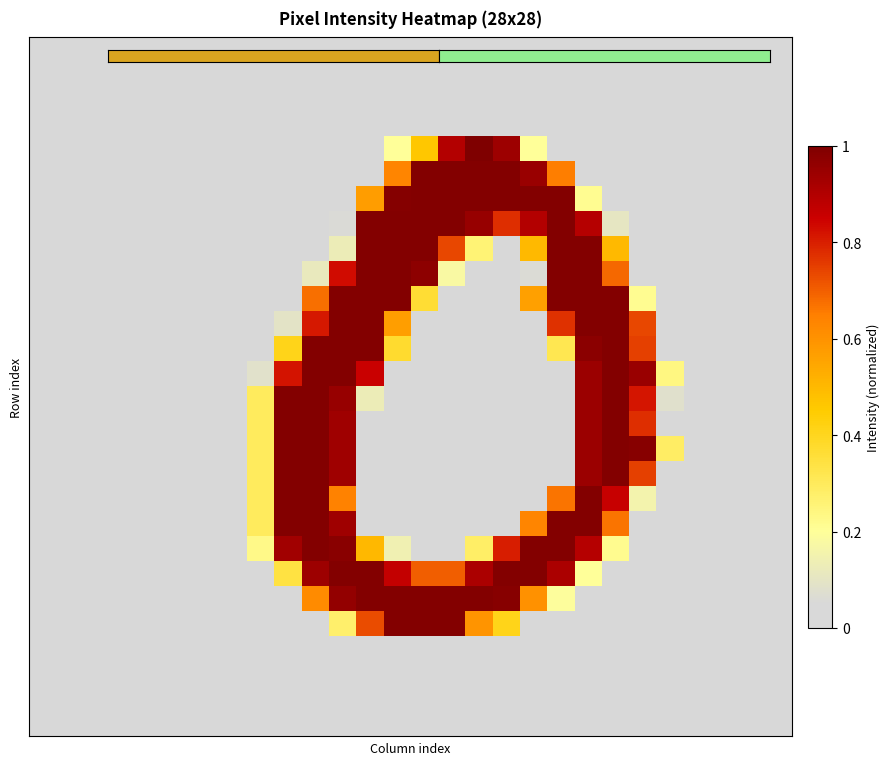

How many data points does each series have?

28